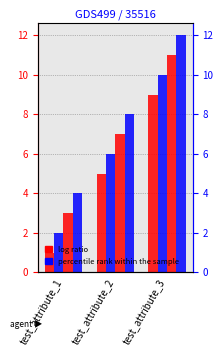

List the series in order of their peak value, lowest first.

test_col_instance_1, test_col_instance_2, test_col_instance_3, test_col_instance_4